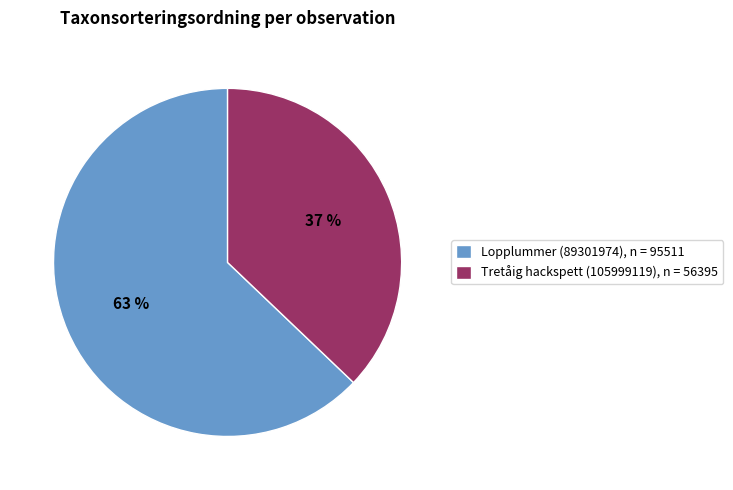

Combined, do Tretåig hackspett (105999119) and Lopplummer (89301974) account for over 50%?

Yes